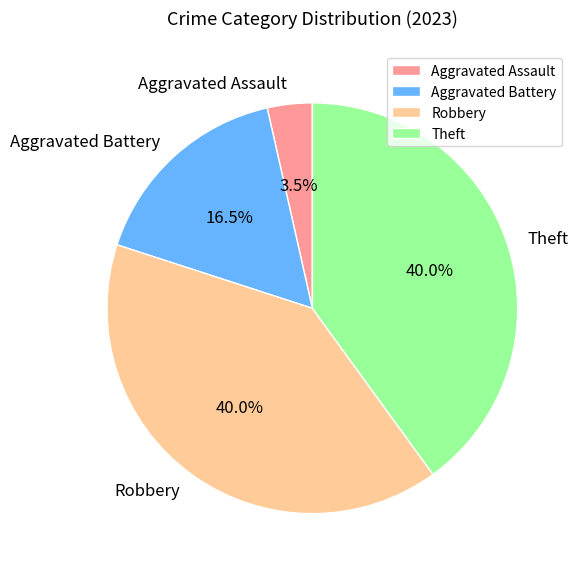

The Theft slice represents 40% of the pie. True or false?

True